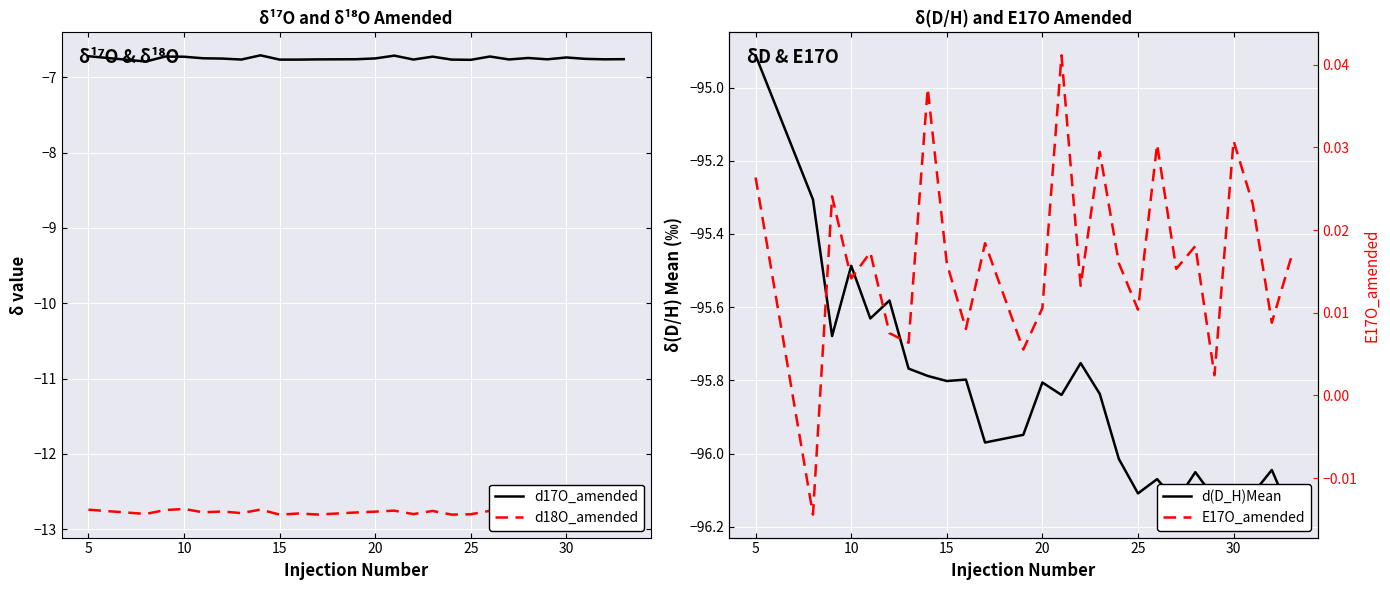

How many categories are shown in the chart?

26